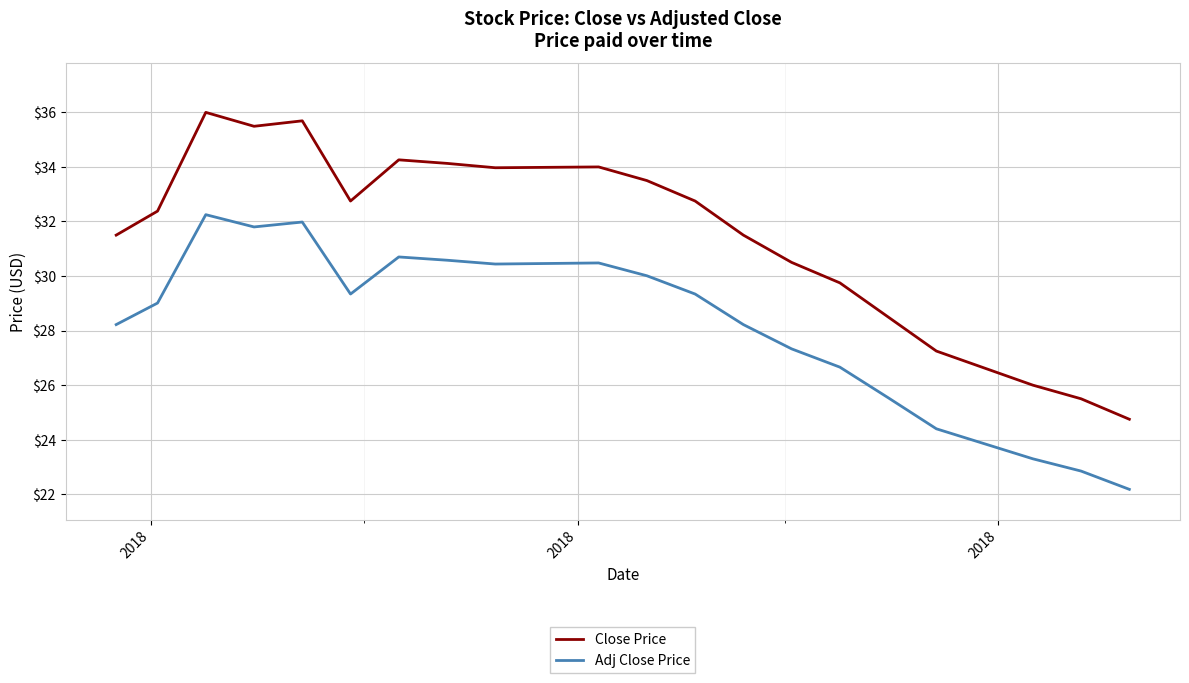

Which series has the largest total across all categories?

Close Price